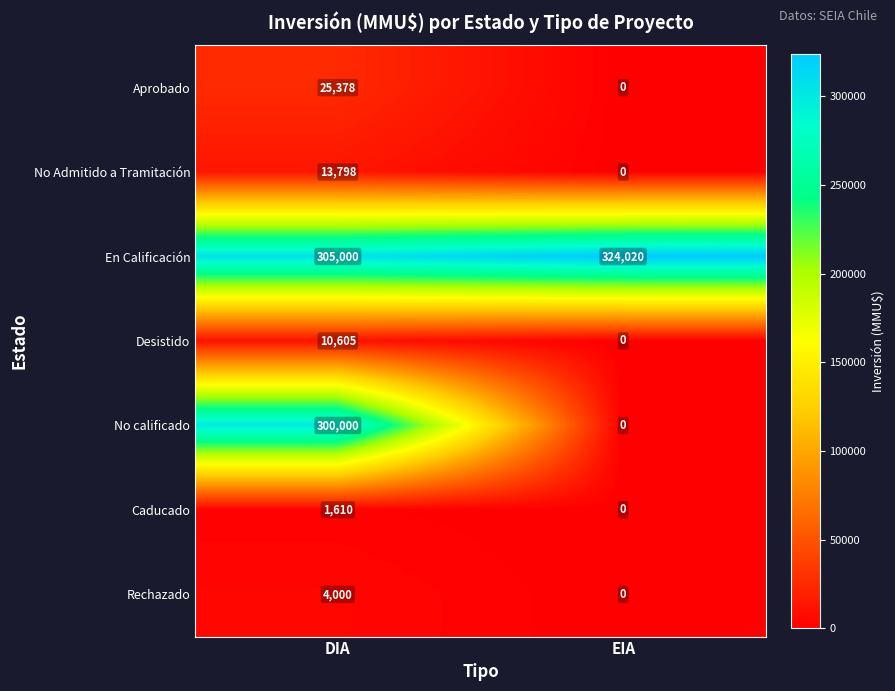

True or false: En Calificación has a value of 69026 at DIA.

False